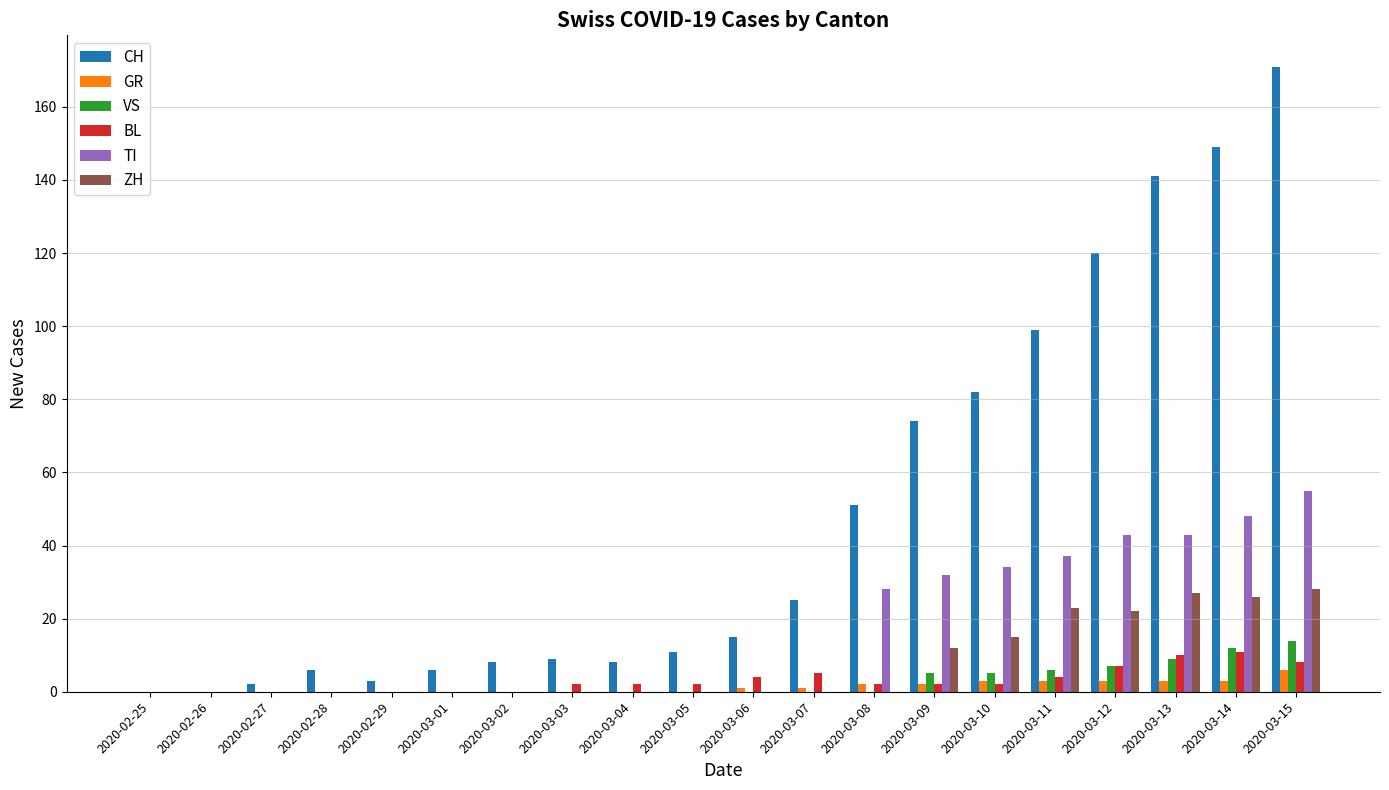

Between 2020-03-02 and 2020-03-07, which series saw the biggest shift?

CH